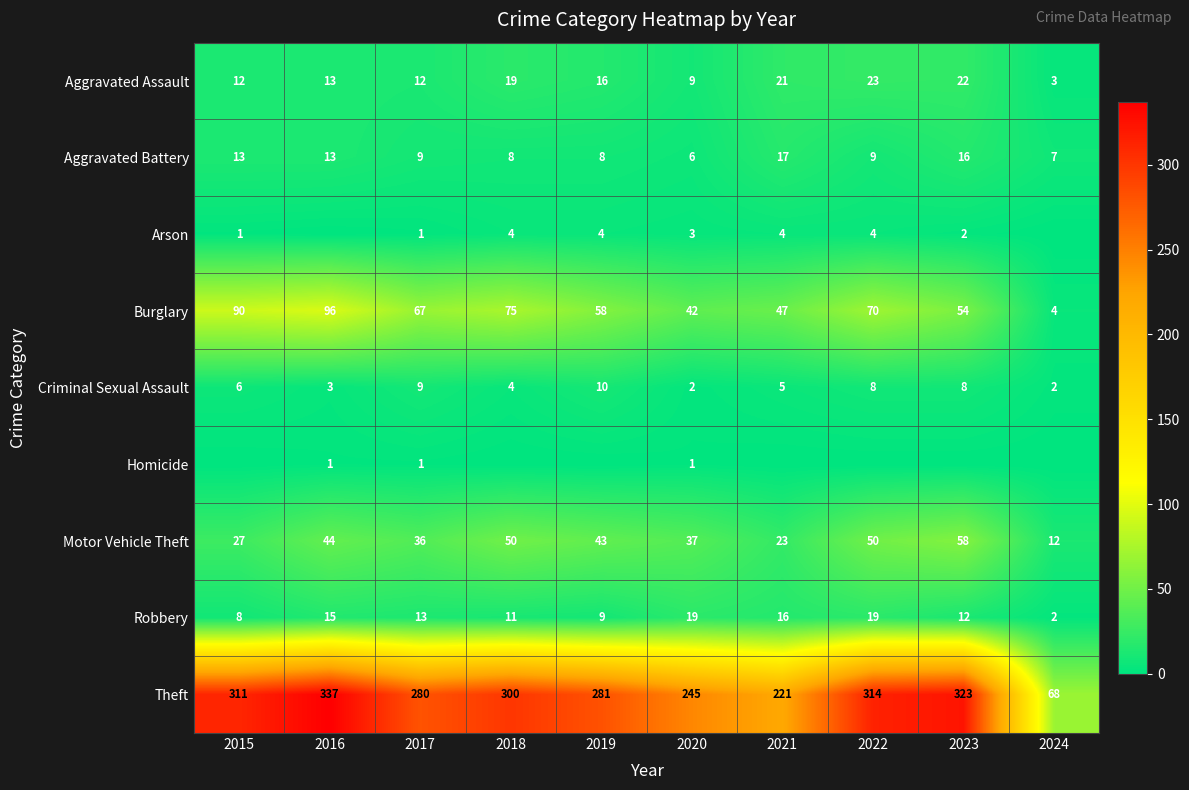

What is the maximum value for Motor Vehicle Theft?

58